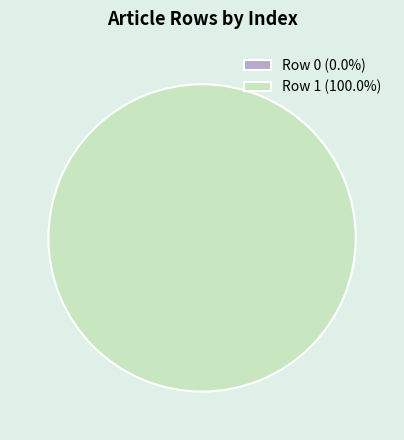

To the nearest percent, what is the difference between the Row 1 and Row 0 slice percentages?

100%